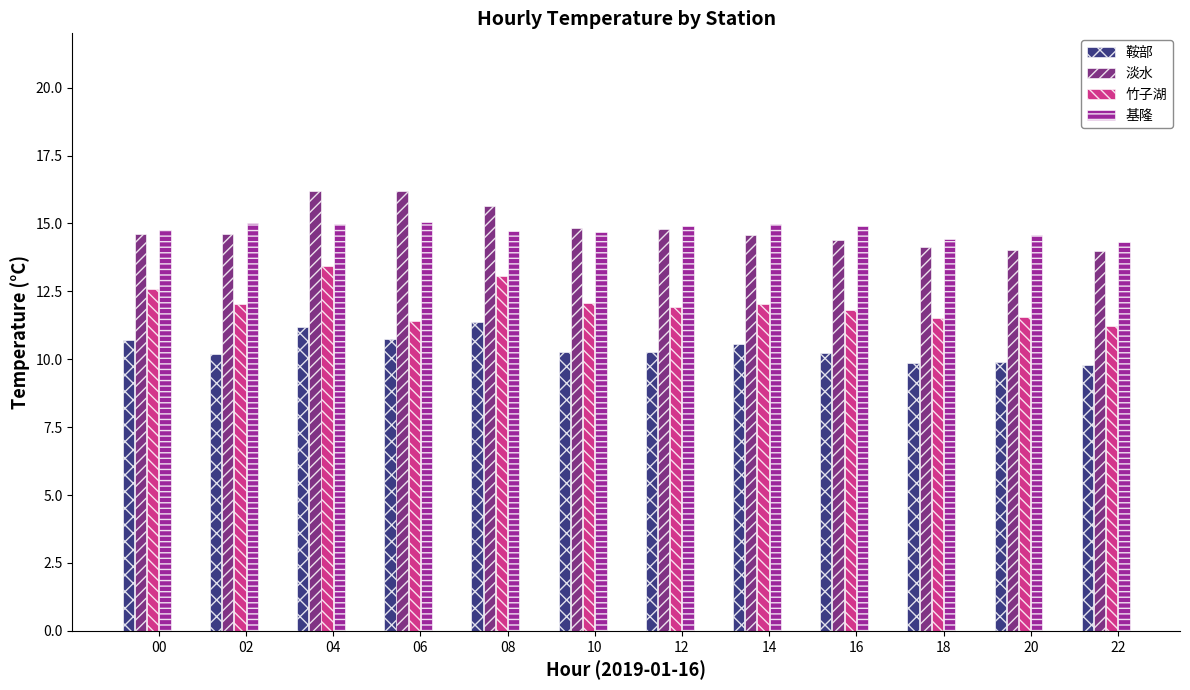

What is the difference between the maximum and second lowest values in the 竹子湖 series?

2.0